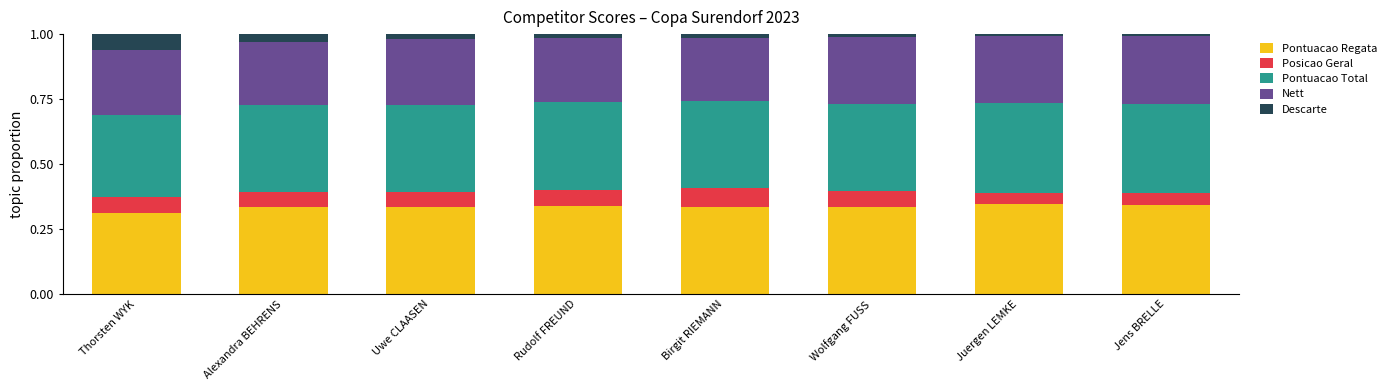

At which label does Pontuacao Regata reach its minimum?

Thorsten WYK